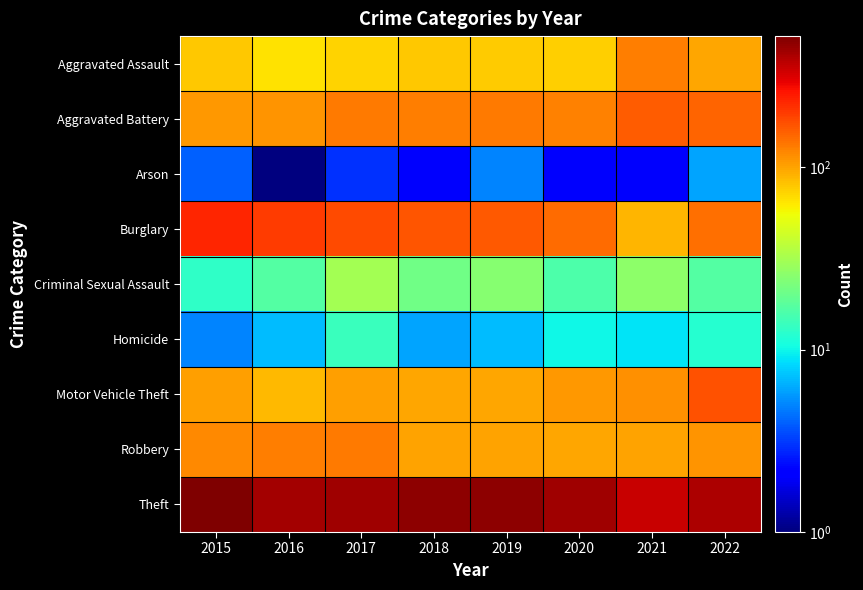

Rank the series by their maximum value, from lowest to highest.

Arson, Homicide, Criminal Sexual Assault, Aggravated Assault, Robbery, Aggravated Battery, Motor Vehicle Theft, Burglary, Theft